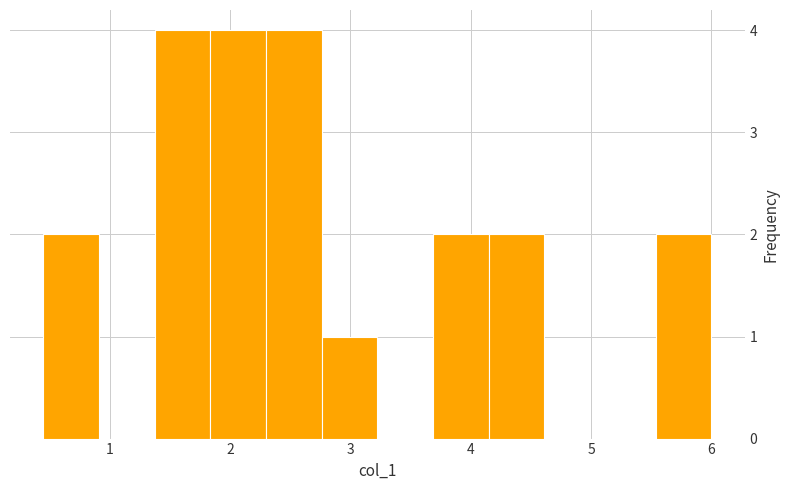

How tall is the bar that spans 3.7 to 4.2 on the x-axis? Neither the bar edges nor the heights are printed on the chart, so give them approximately, as read against the axes.

2